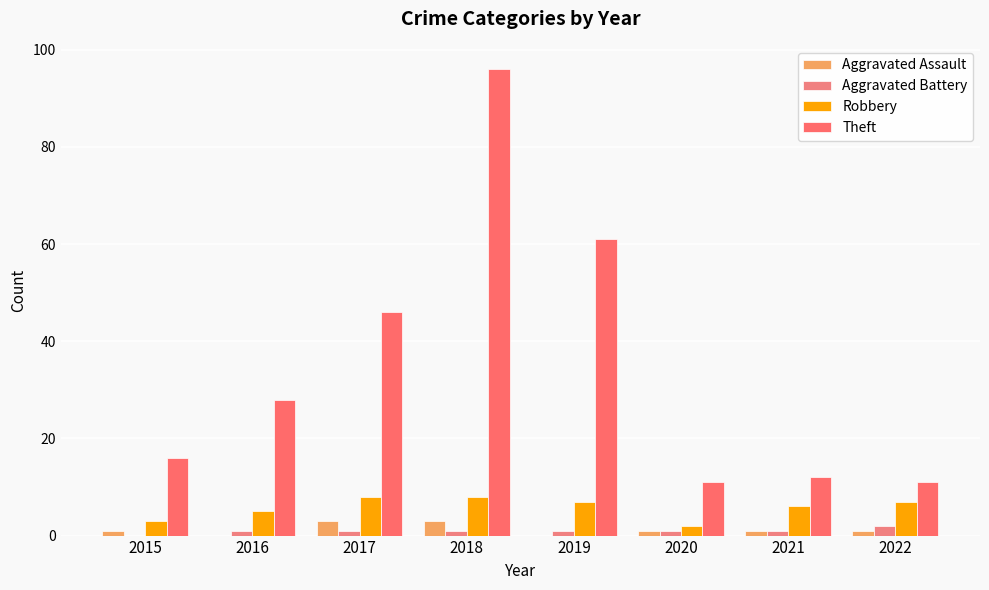

What is the difference between the highest and lowest values at 2022?

10